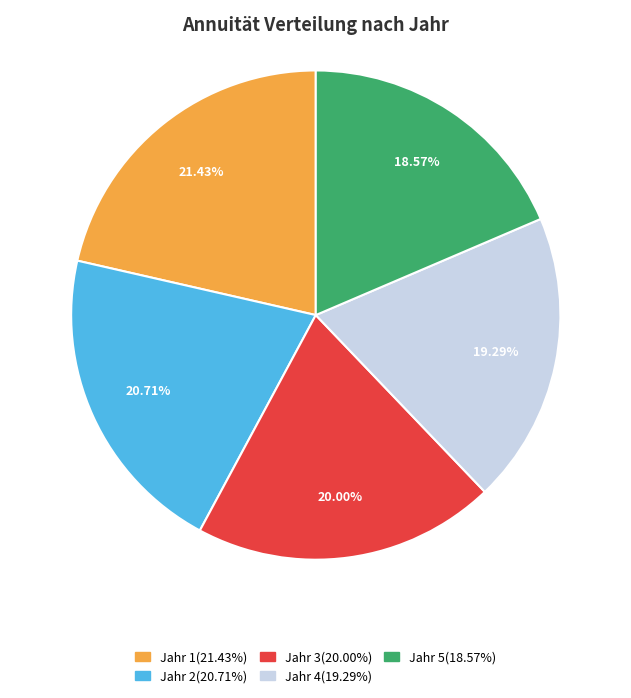

To the nearest percent, what portion does Jahr 3 represent?

20%